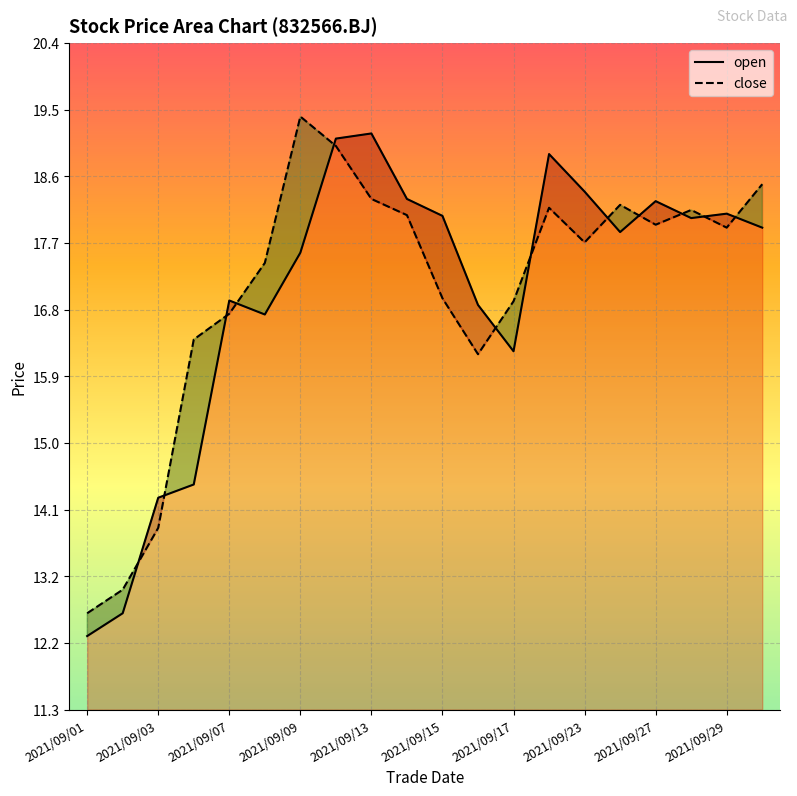

What are all the series names shown in the legend?

open, close